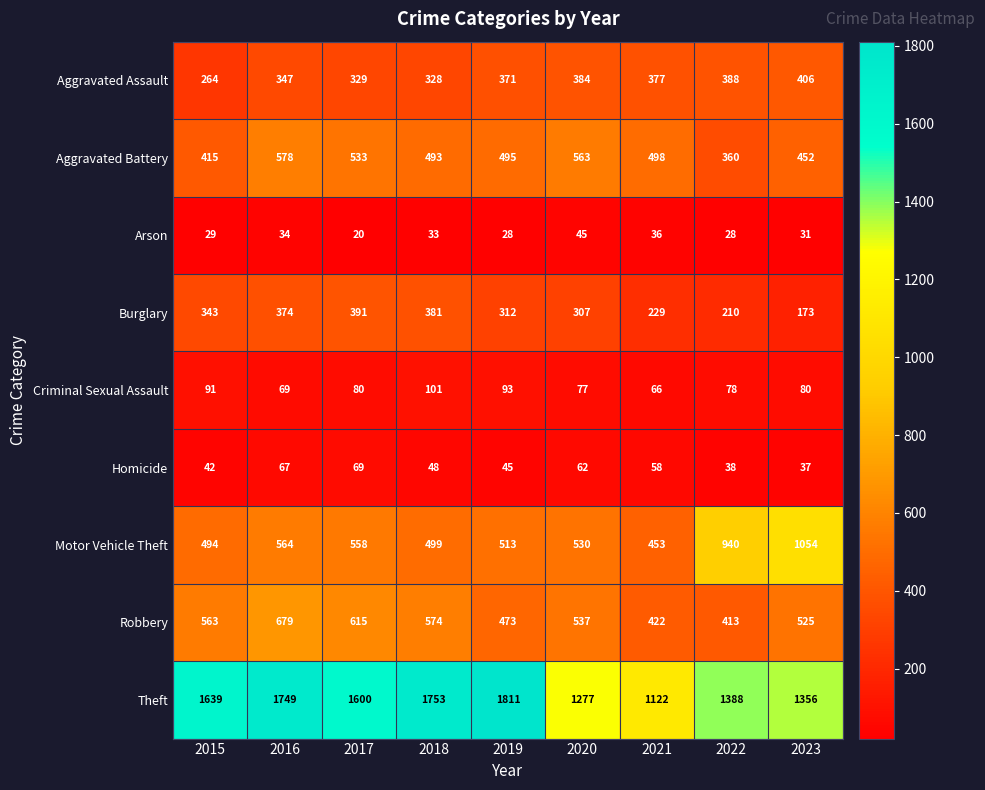

Which series has the widest spread of values?

Theft